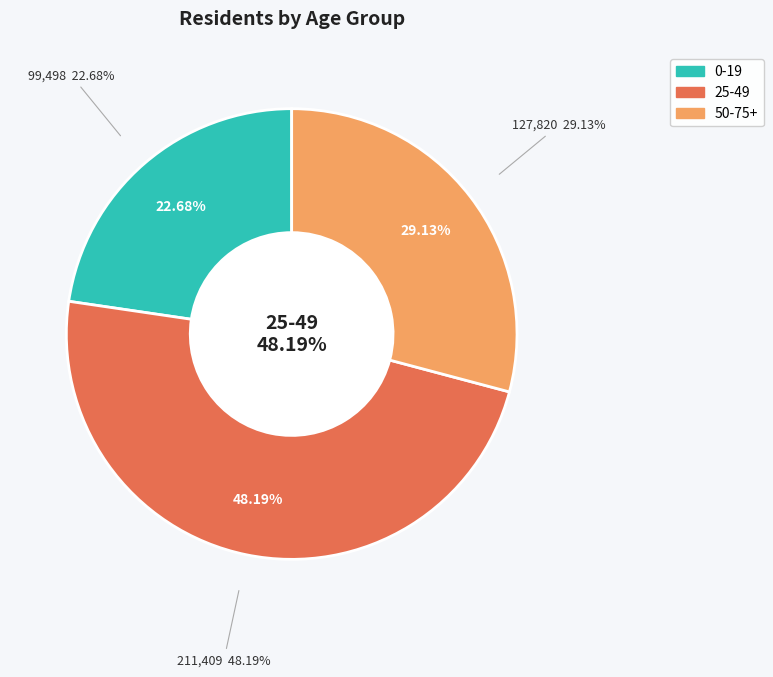

What is the change in value from 0-19 to 50-75+?

+28322